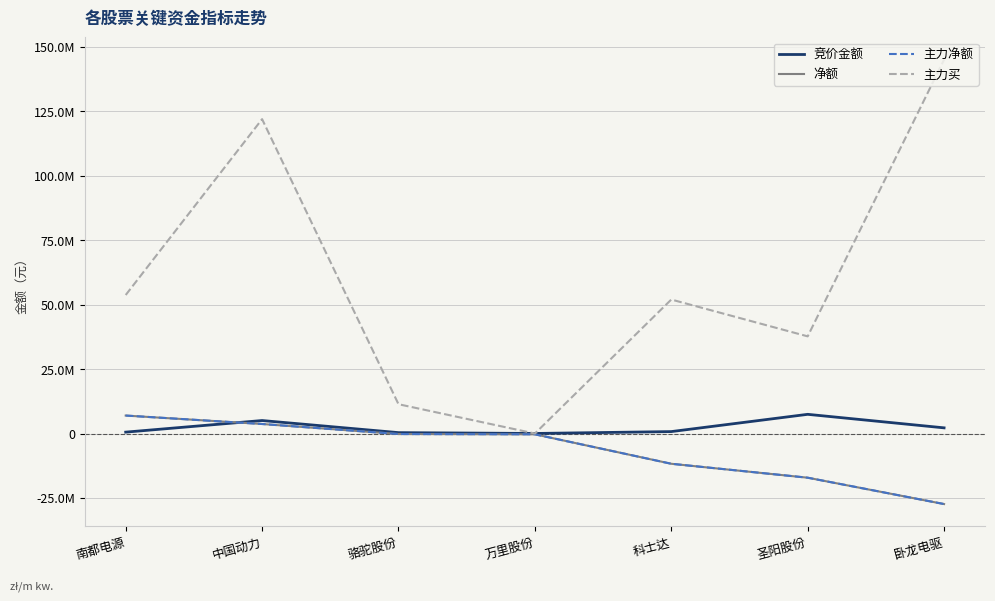

At which label does 净额 reach its minimum?

卧龙电驱